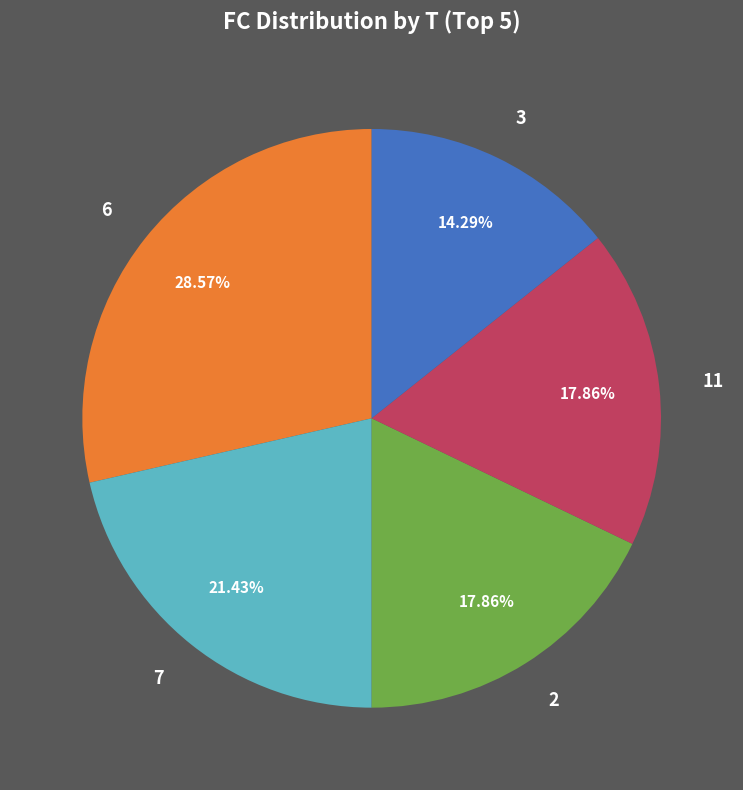

Is the sum of 6 and 3 greater than half?

No